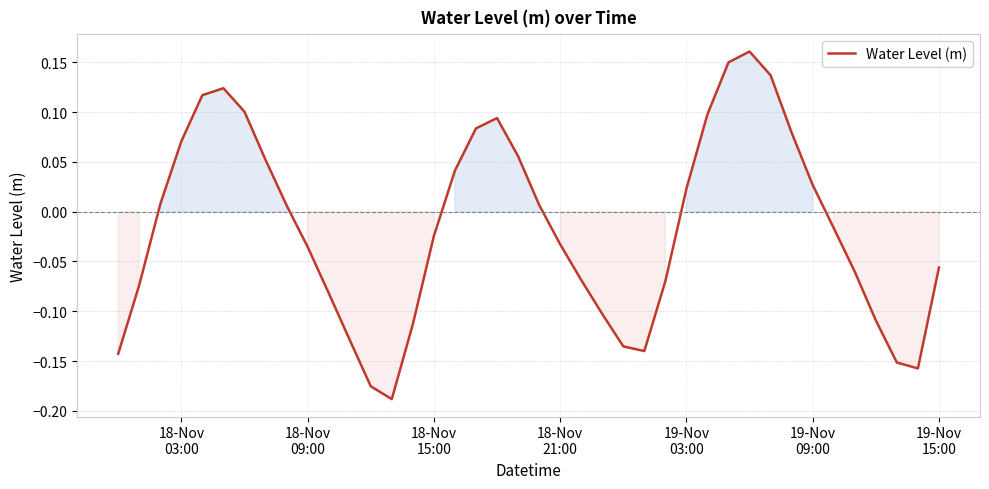

Is this an area chart (filled region under the line)?

Yes